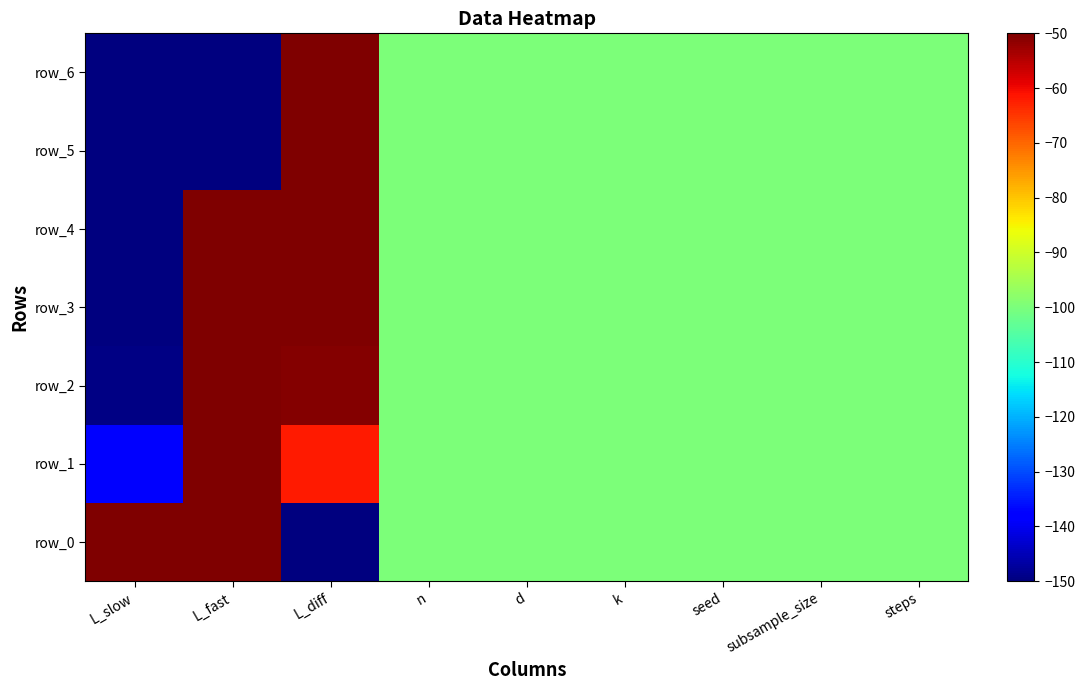

What is the spread (max minus min) of values at L_fast?

100.0